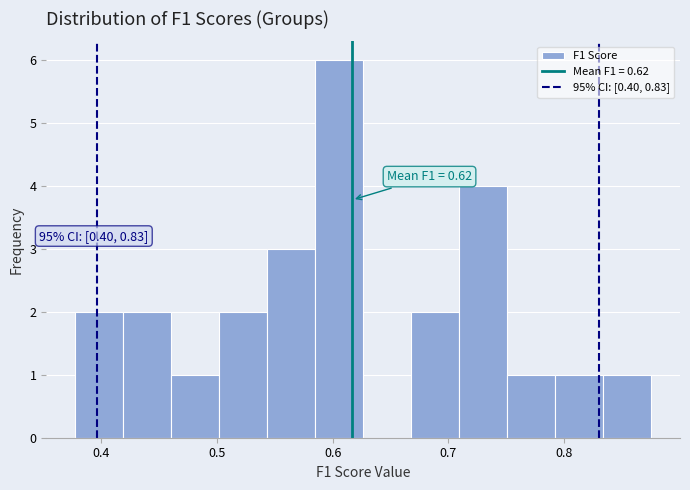

Over which range of the x-axis is the bar tallest?

0.58 to 0.63